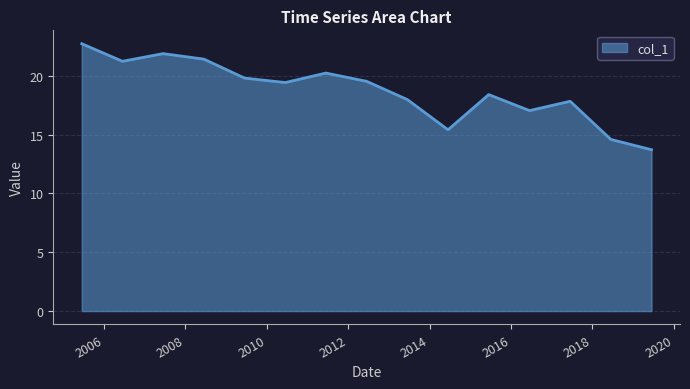

How many lines are shown in the chart?

1